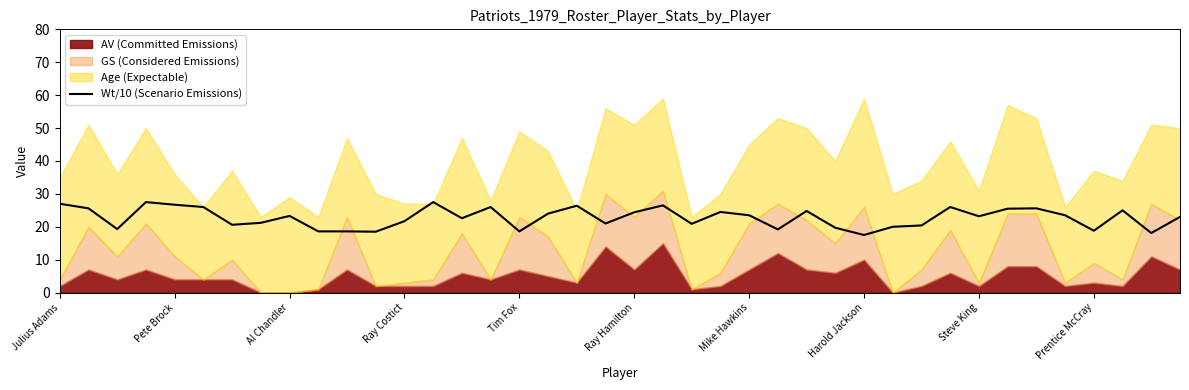

True or false: the data has more than 2 interior local peaks.

True